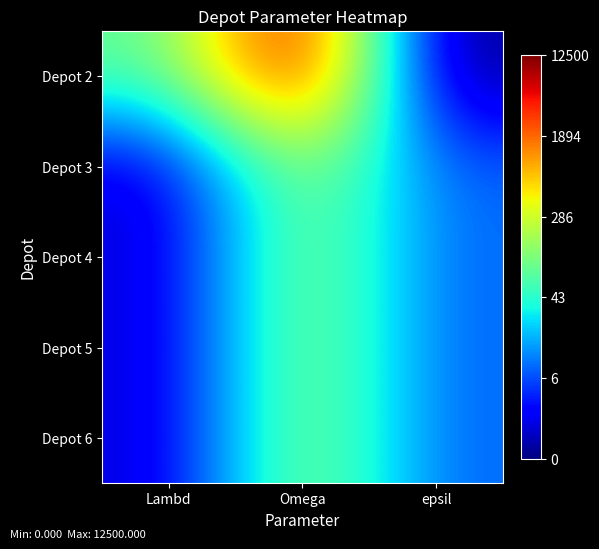

Reading left to right, transcribe all the data shown in this chart.

Depot 2: Lambd=4.3	Omega=9.4	epsil=0.0
Depot 3: Lambd=0.7	Omega=5.3	epsil=2.1
Depot 4: Lambd=0.7	Omega=5.3	epsil=2.1
Depot 5: Lambd=0.7	Omega=5.3	epsil=2.1
Depot 6: Lambd=0.7	Omega=5.3	epsil=2.1